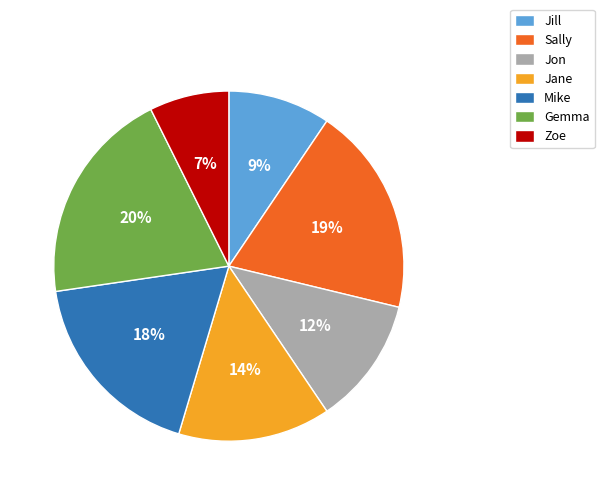

To the nearest percent, what percentage of the pie is Jon?

12%